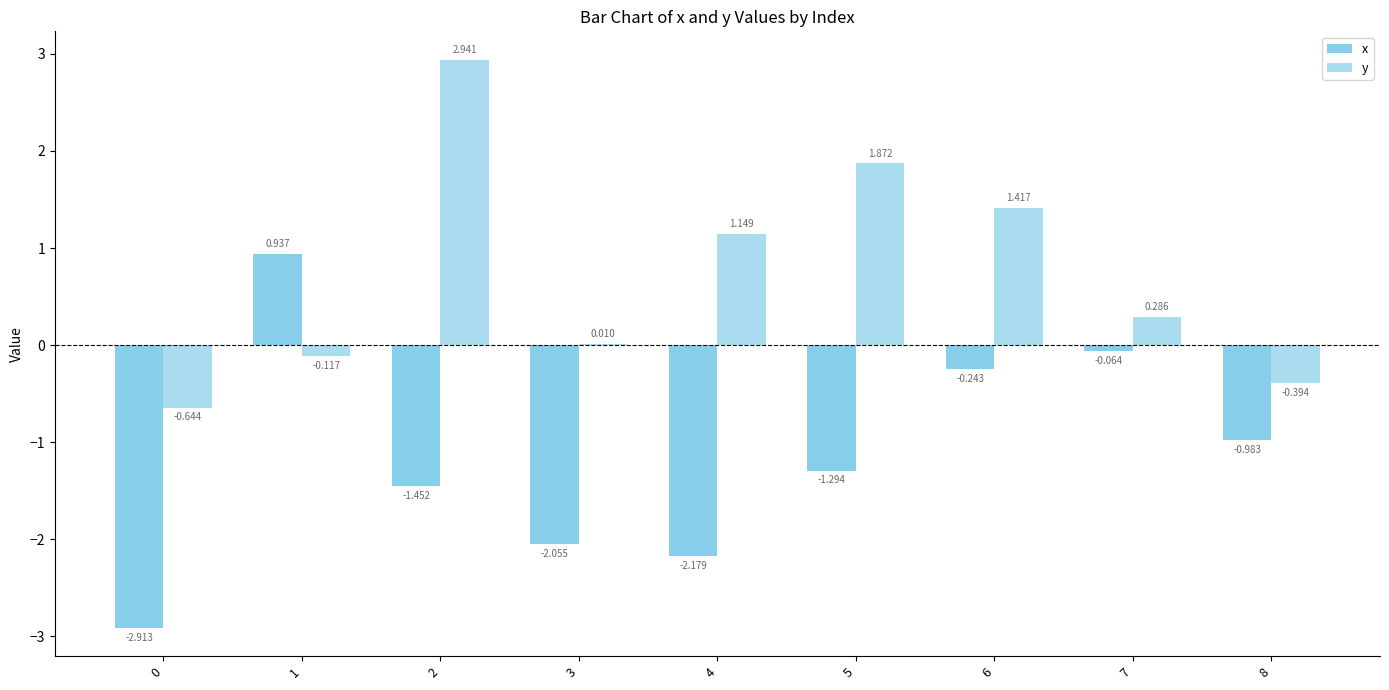

How many data points in y are above 0?

6